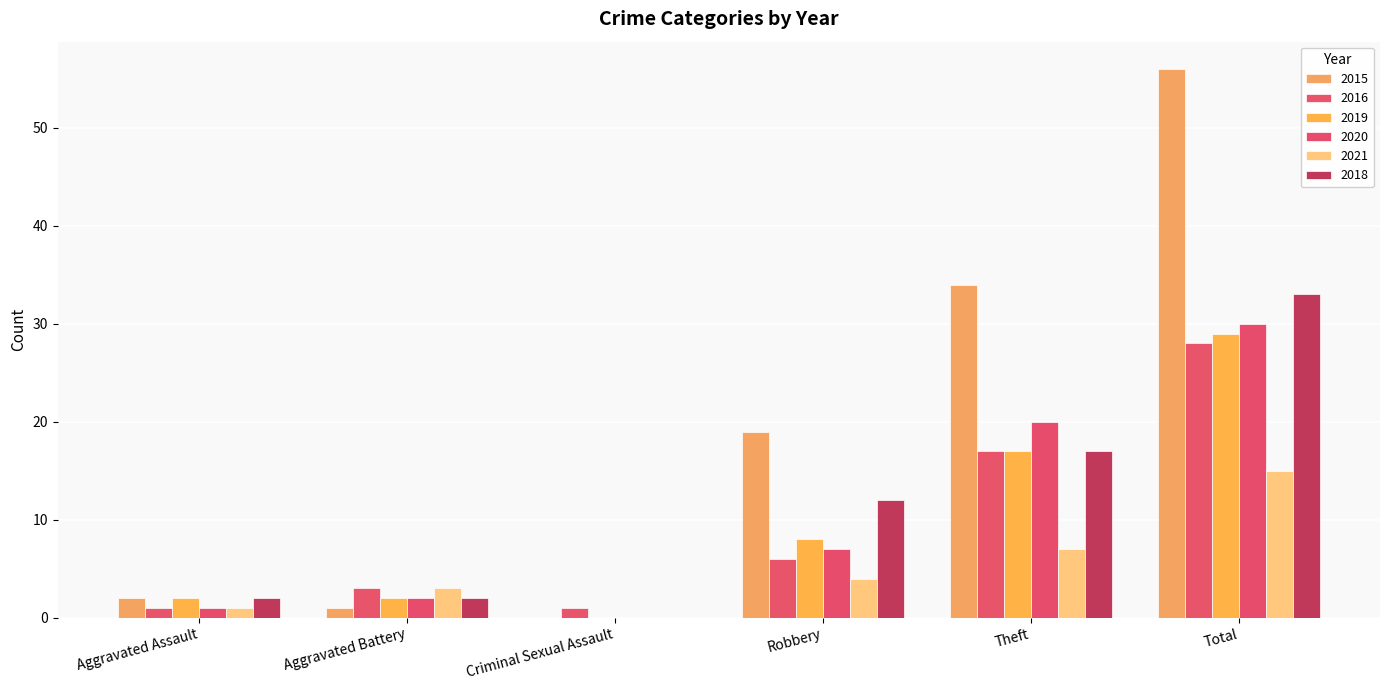

The 2020 series shows 7 at Robbery. True or false?

True